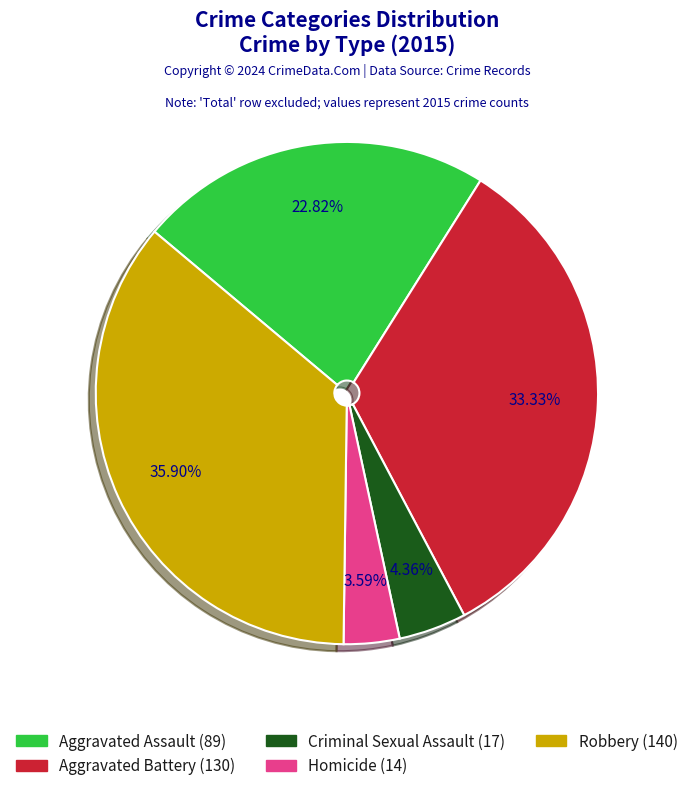

How many segments does this pie chart have?

5